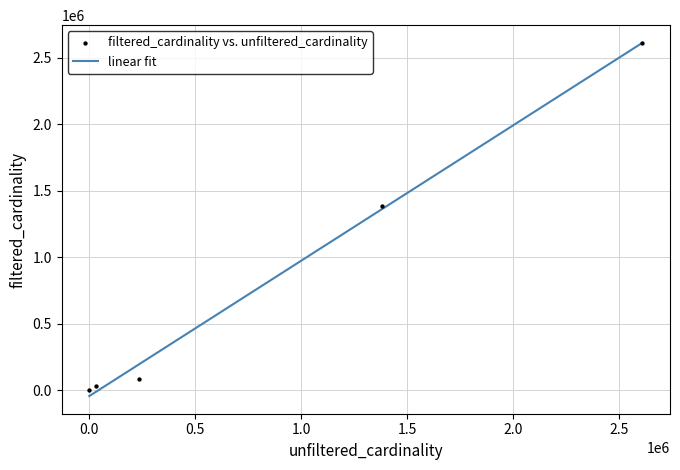

Which series has the widest spread of Y values?

filtered_cardinality